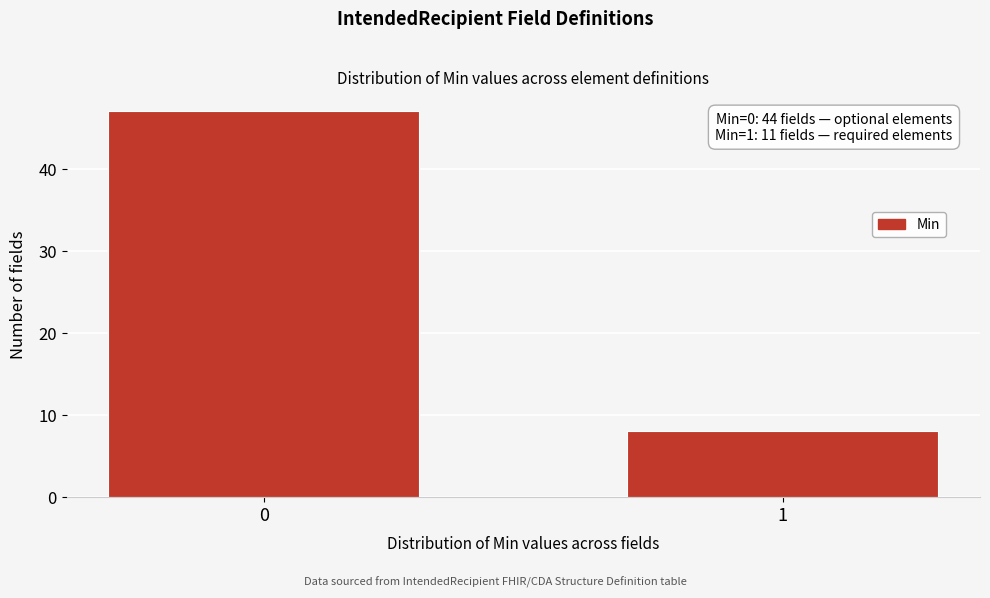

Reading right to left, what are all the values shown in this chart?

1=8	0=47